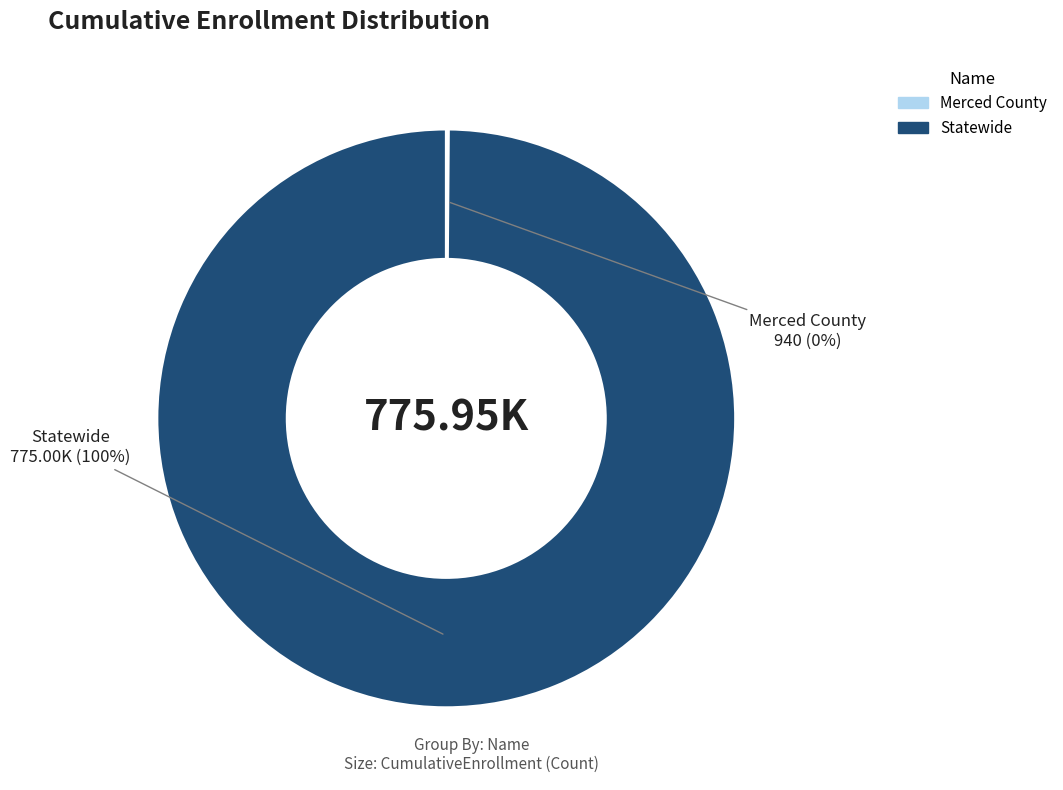

Is there a majority slice in this chart?

Yes